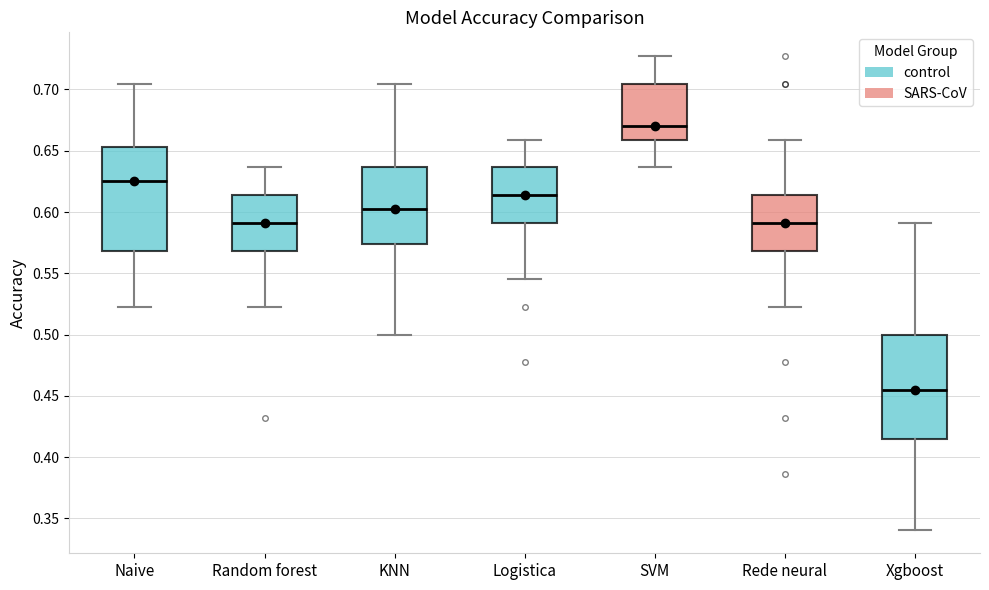

Which box's median line is the lowest?

Xgboost